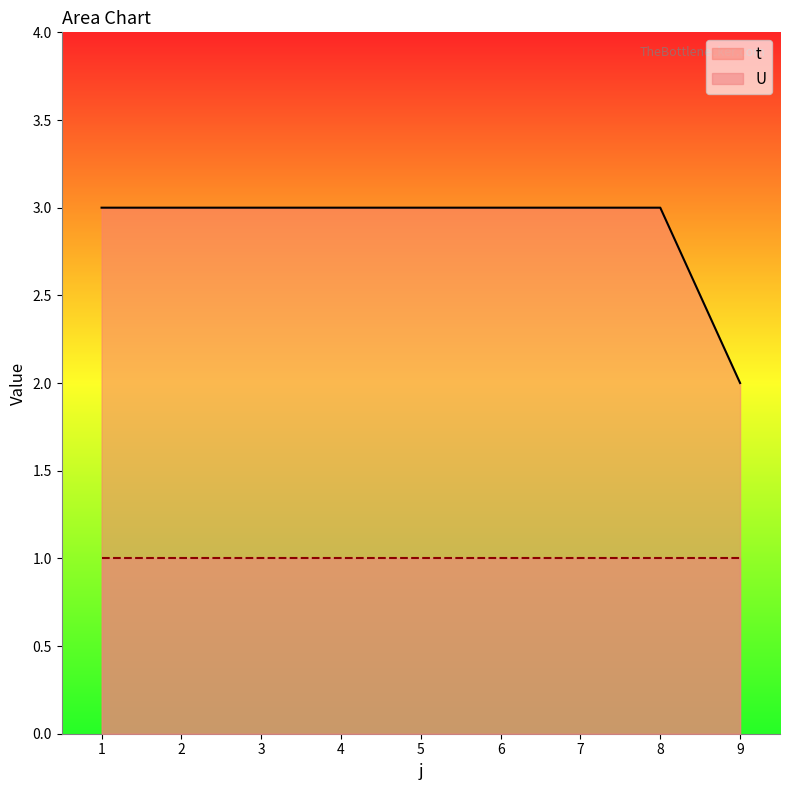

Which category has the highest value across all series?

1